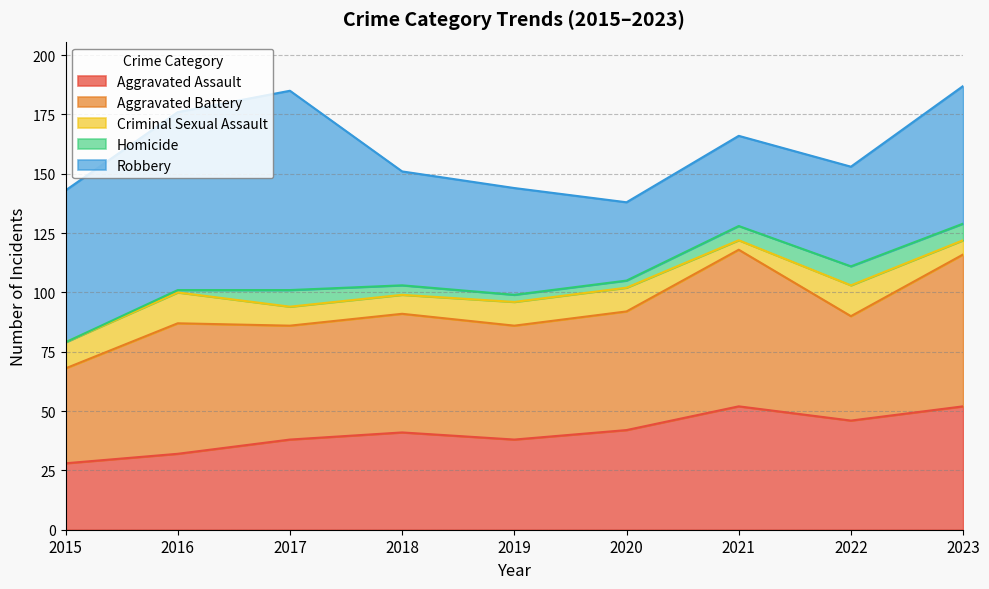

Is it true that Aggravated Battery equals 40 at 2015?

True